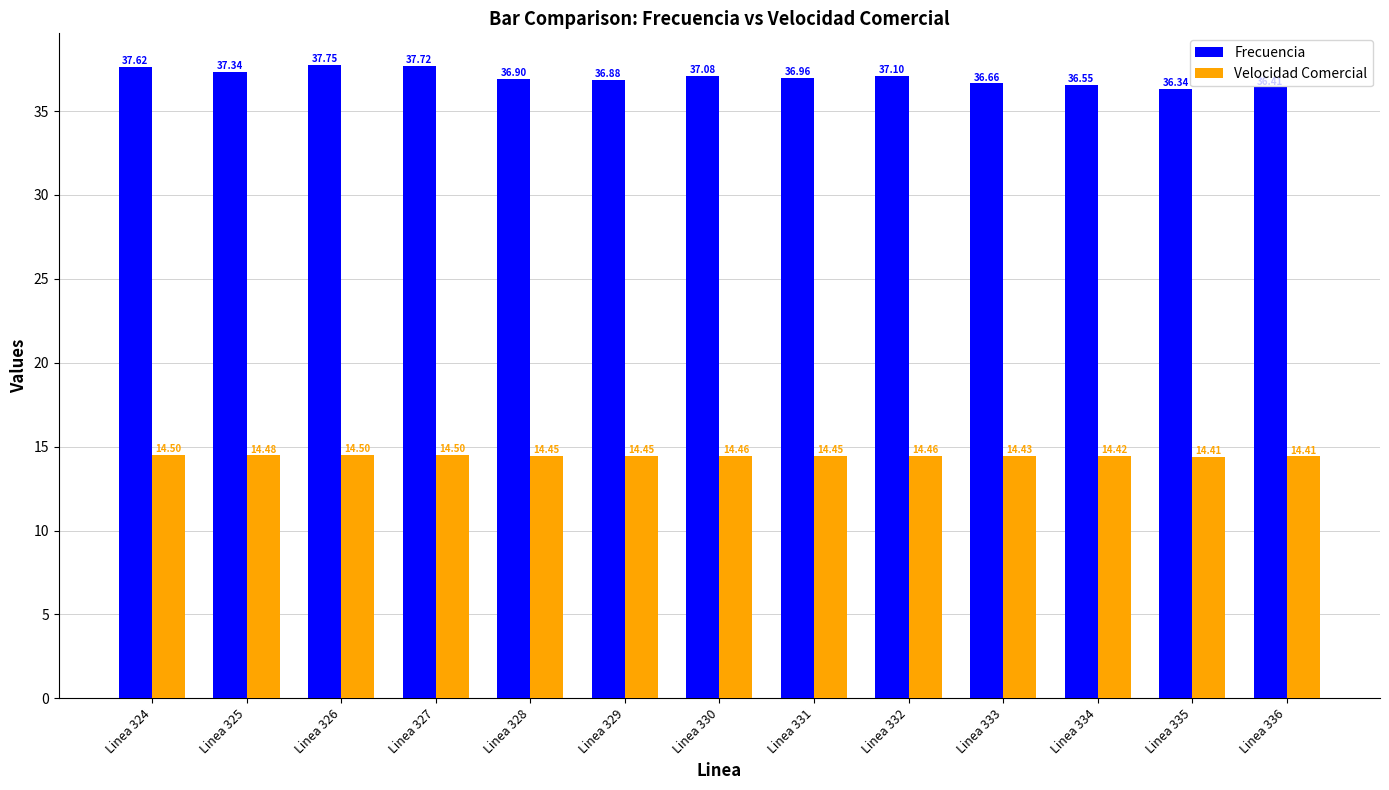

Does the chart contain any negative values?

No